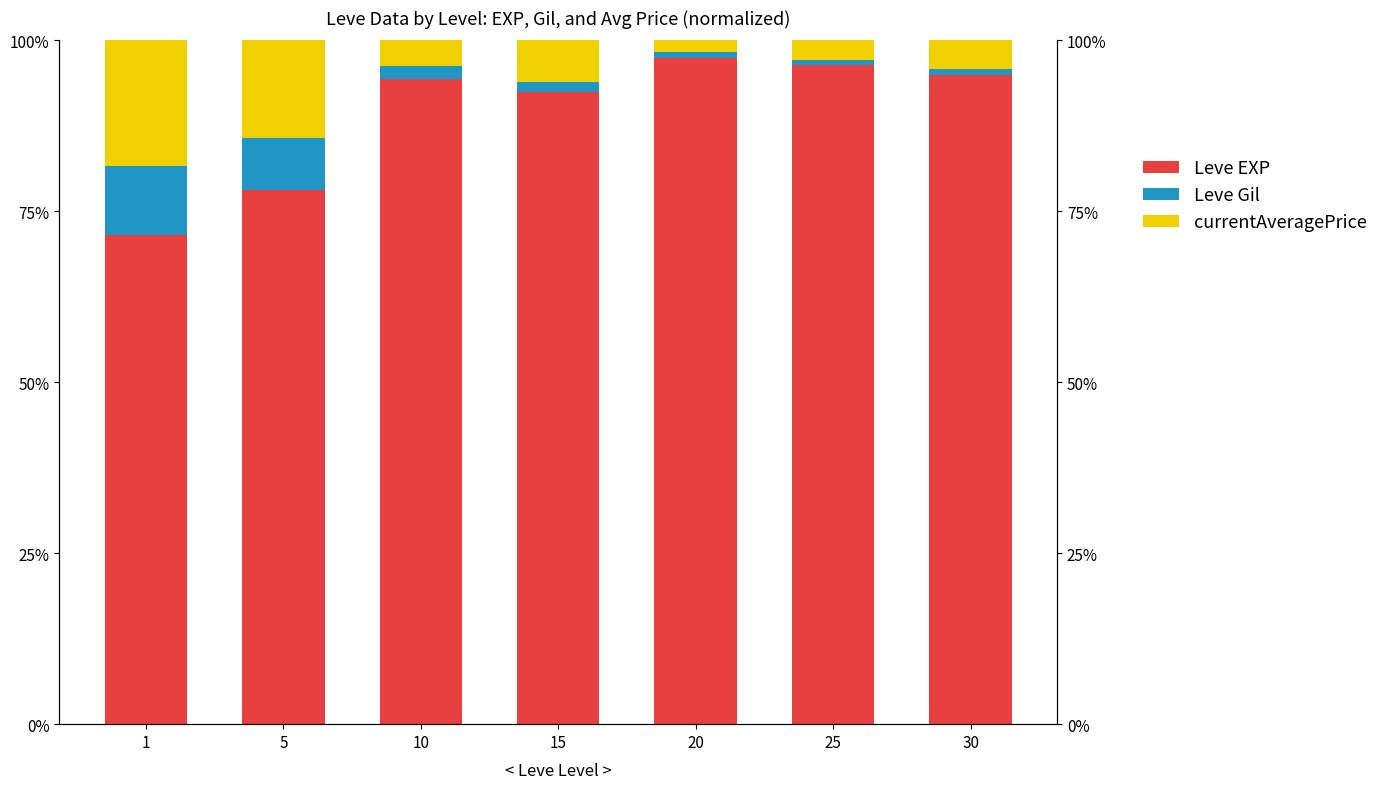

Reading left to right, transcribe all the data shown in this chart.

Leve EXP: 1=71.5	5=78.1	10=94.3	15=92.5	20=97.4	25=96.4	30=95.0
Leve Gil: 1=10.1	5=7.7	10=2.0	15=1.4	20=0.9	25=0.7	30=0.8
currentAveragePrice: 1=18.4	5=14.2	10=3.7	15=6.1	20=1.7	25=2.9	30=4.3